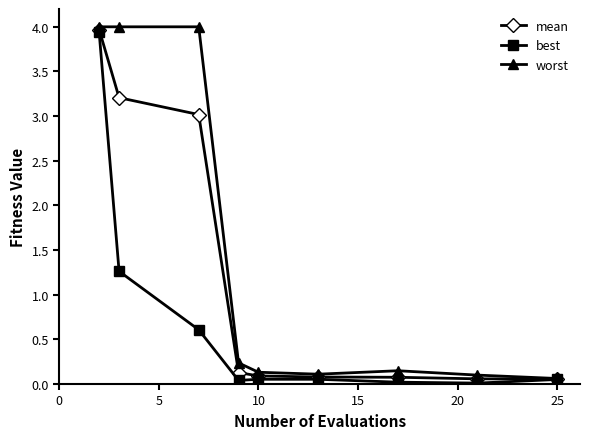

In best, how many points are lower than both neighbors (excluding endpoints)?

2